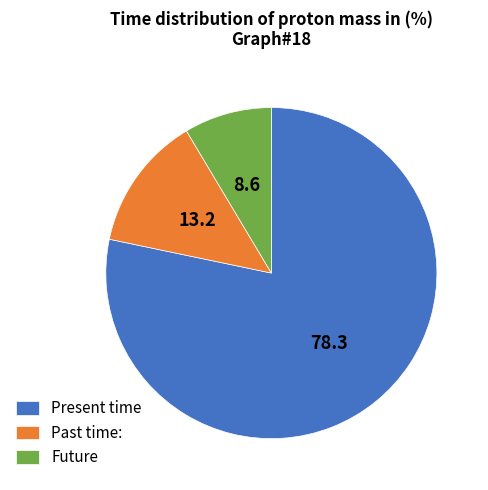

Which category has the smallest portion of the pie?

Future